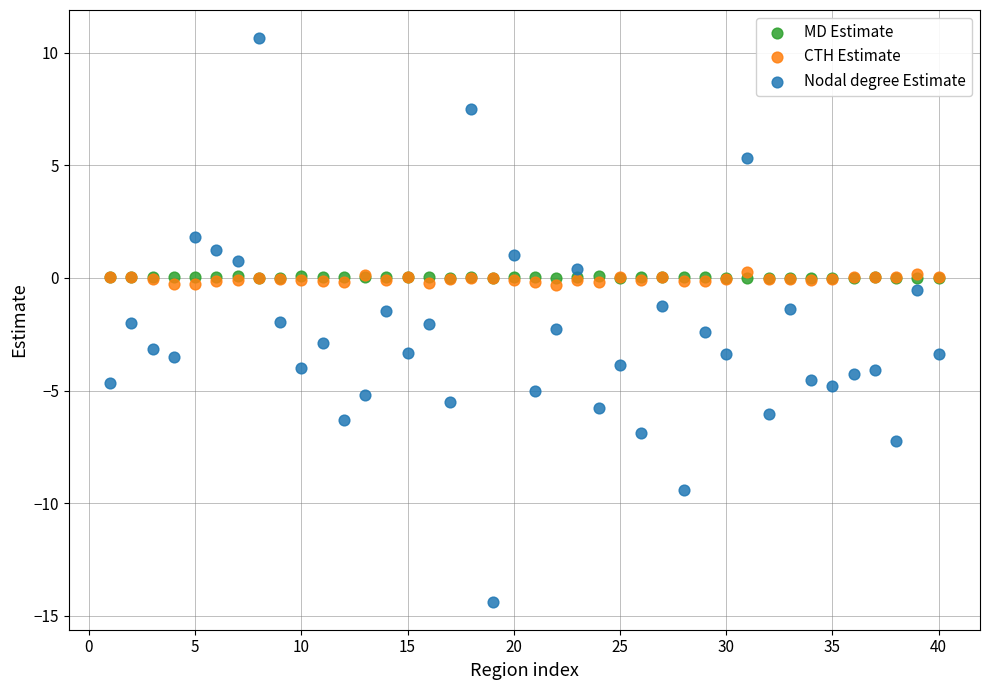

Which series has the widest spread of Y values?

Nodal degree Estimate